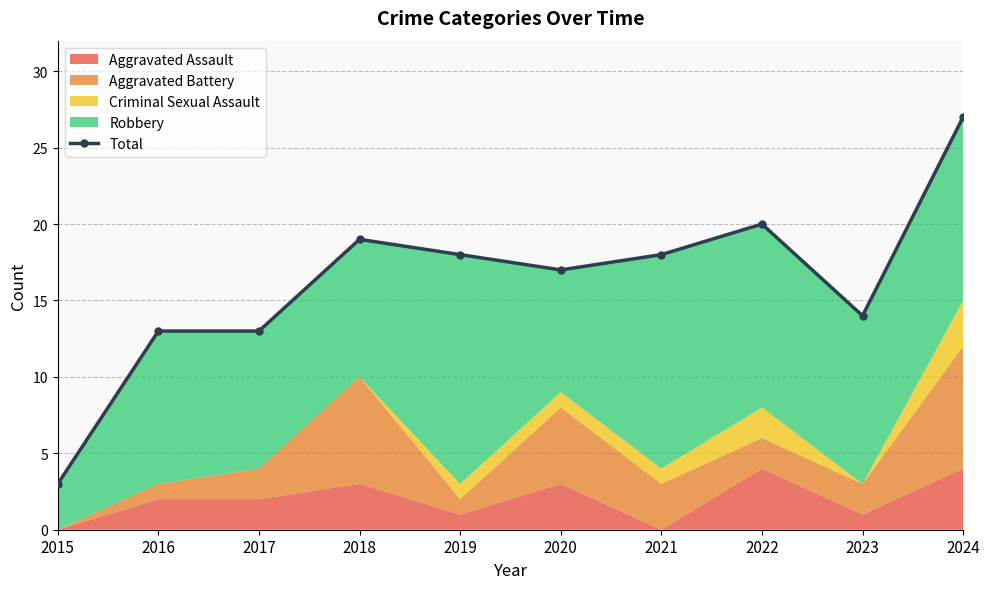

How many data points are above 18?

3